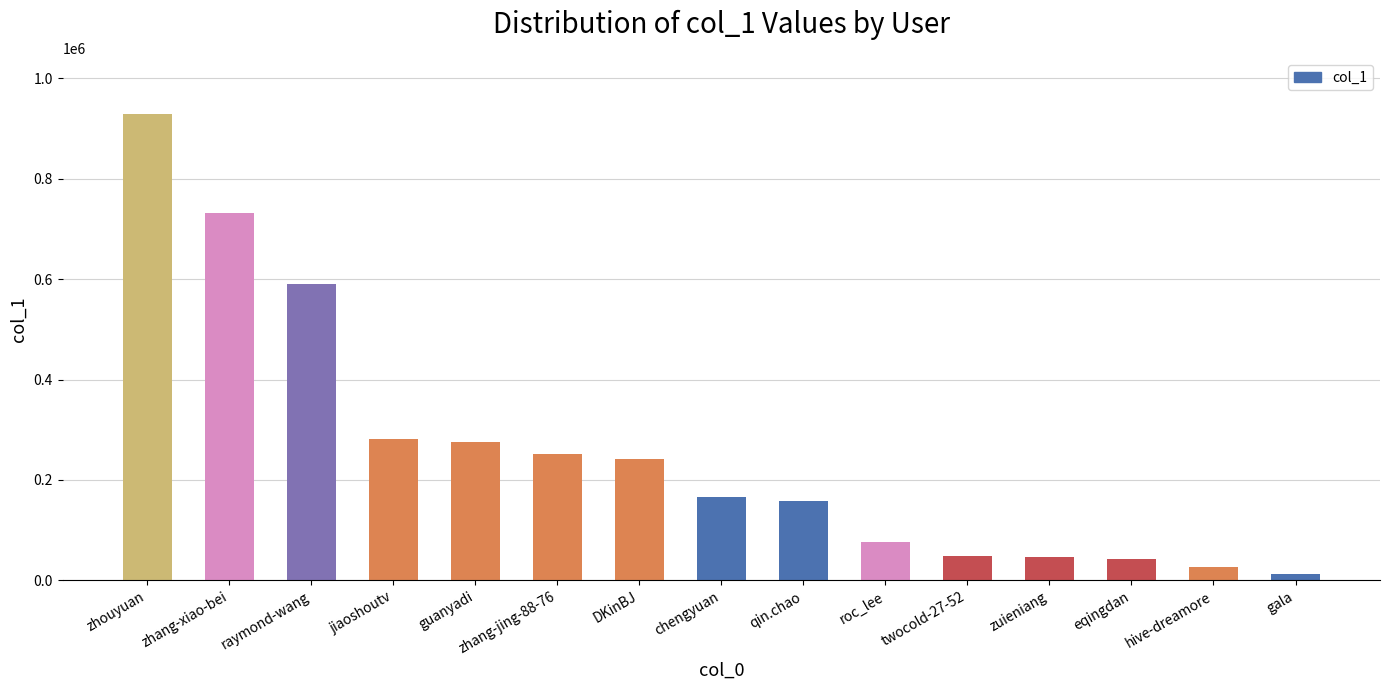

What position from the right is hive-dreamore?

2